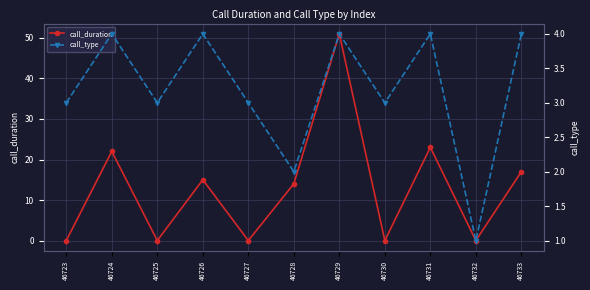

Which series has the widest spread of values?

call_duration